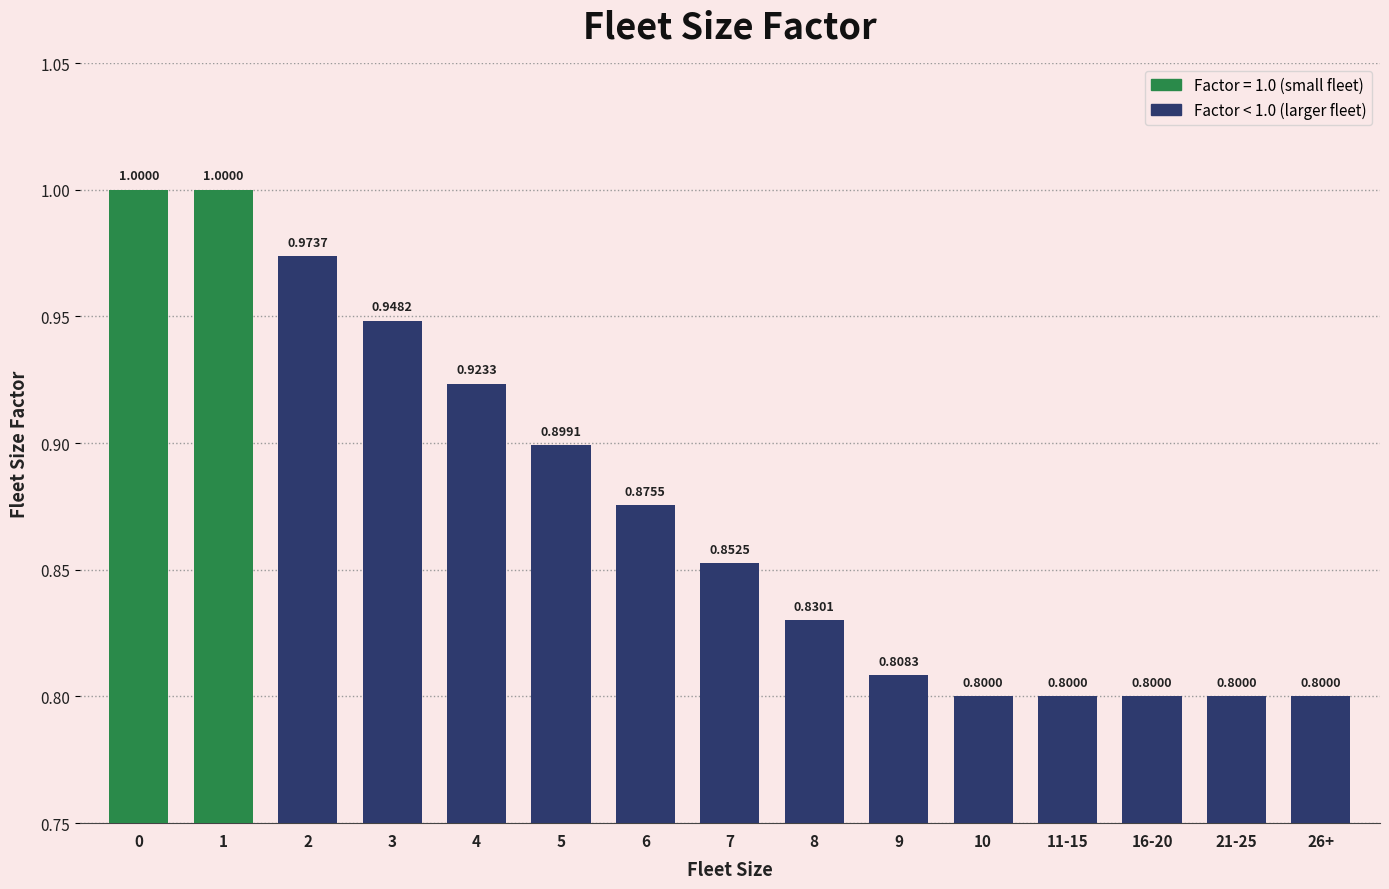

The chart shows a value of 1.6 at 2. True or false?

False